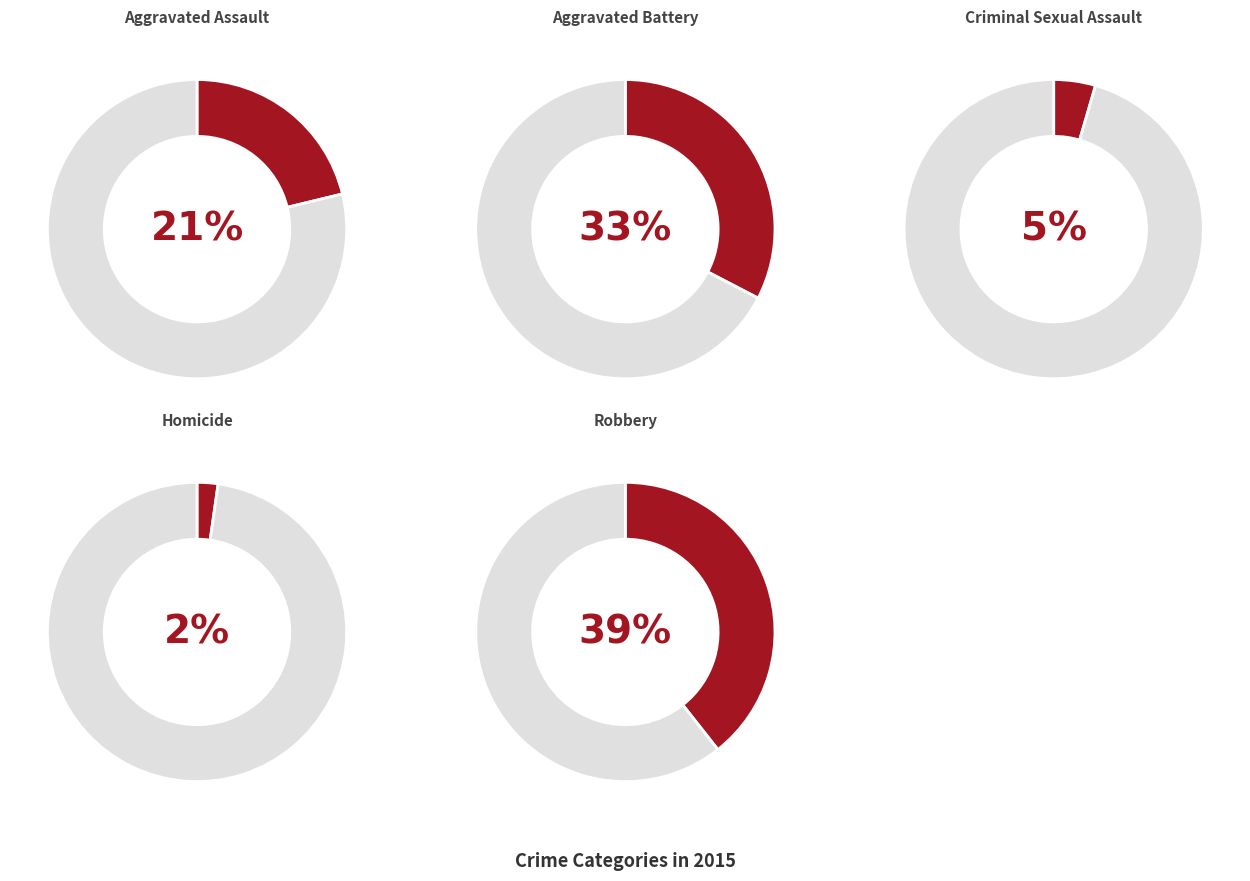

Is there any slice that represents more than half of the pie?

No